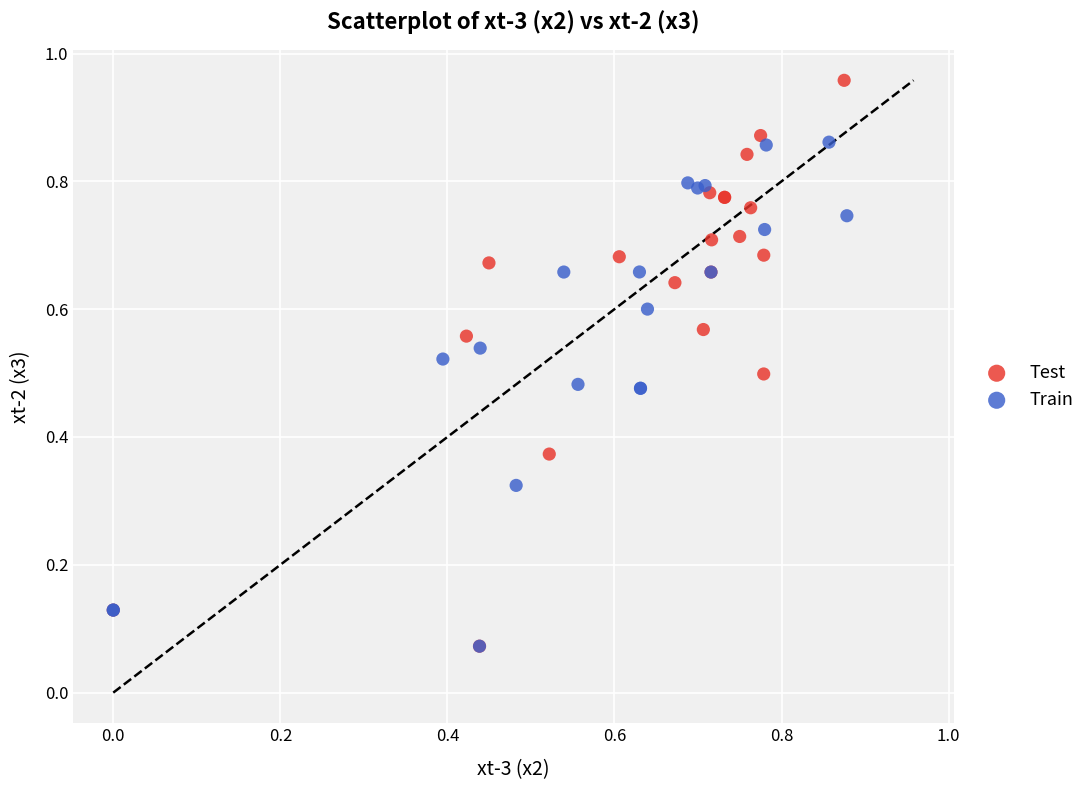

Which series has the largest Y range (max minus min)?

Test